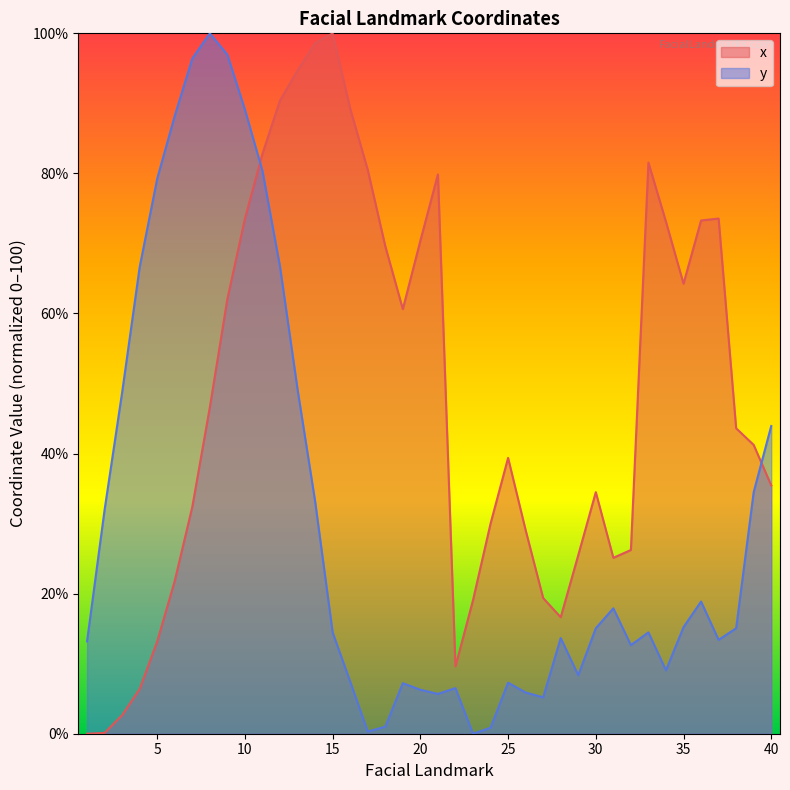

What are all the series names shown in the legend?

x, y